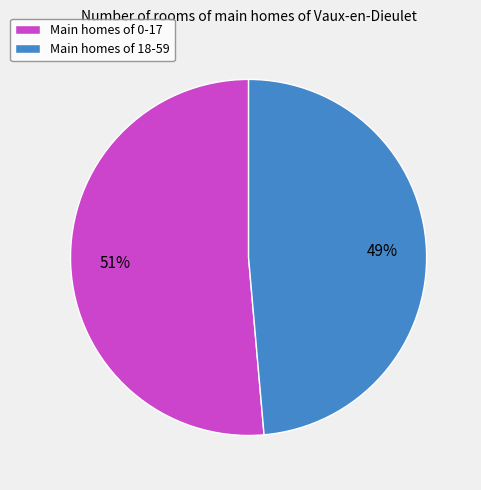

What is the smallest slice in the pie chart?

Main homes of 18-59